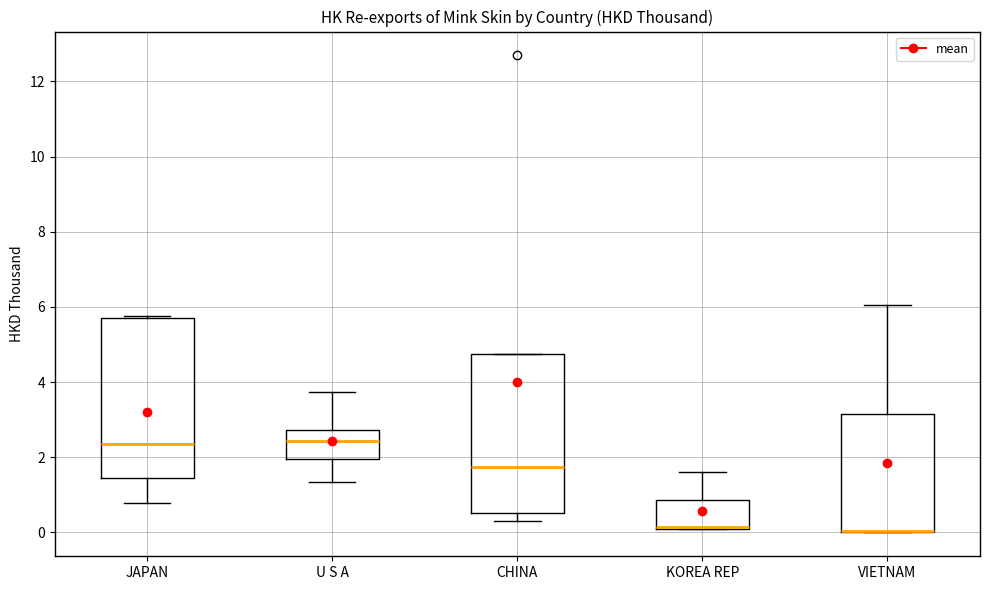

Where is the lower edge of the box for VIETNAM on the y-axis? The values are not printed on the chart, so give them approximately, as read against the axis.

0.0